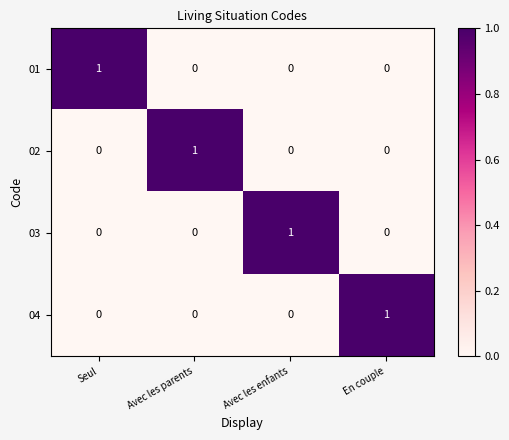

Reading right to left, what are all the values shown in this chart?

01: 0	0	0	1
02: 0	0	1	0
03: 0	1	0	0
04: 1	0	0	0